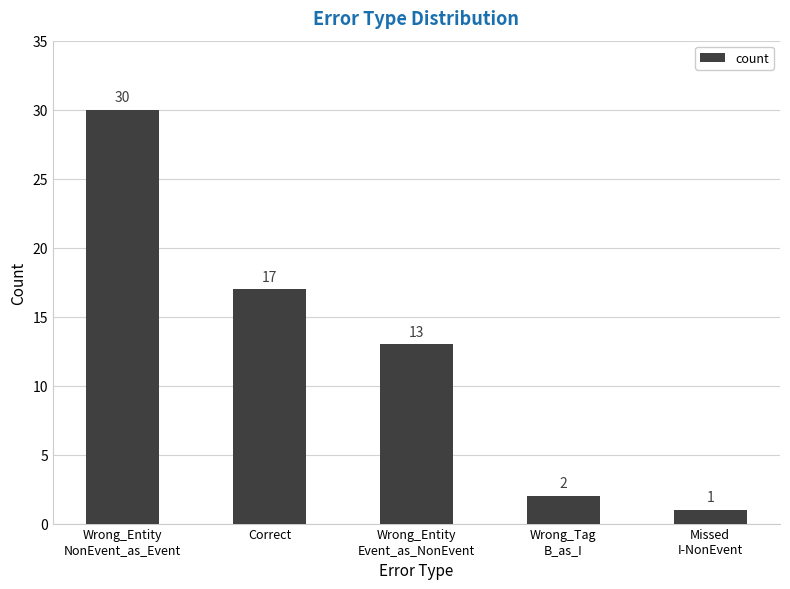

What is the difference between the second highest and minimum values?

16